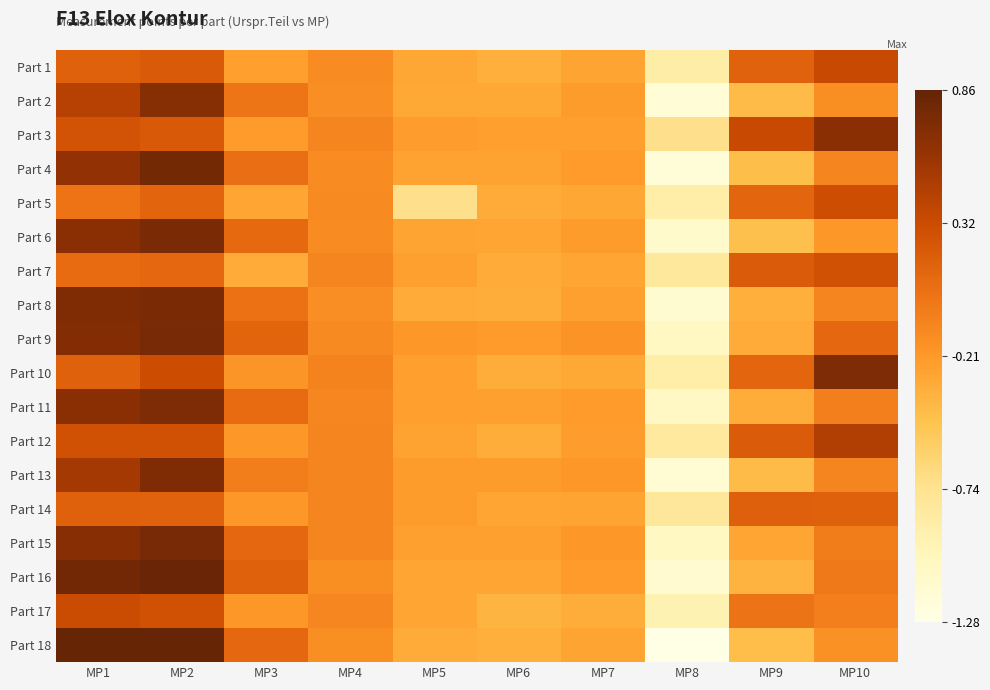

Reading left to right, transcribe all the data shown in this chart.

Part 1: MP1=0.2	MP2=0.2	MP3=-0.2	MP4=-0.1	MP5=-0.3	MP6=-0.3	MP7=-0.3	MP8=-0.9	MP9=0.1	MP10=0.3
Part 2: MP1=0.4	MP2=0.7	MP3=0.0	MP4=-0.1	MP5=-0.3	MP6=-0.3	MP7=-0.2	MP8=-1.2	MP9=-0.4	MP10=-0.1
Part 3: MP1=0.3	MP2=0.2	MP3=-0.2	MP4=-0.1	MP5=-0.2	MP6=-0.2	MP7=-0.2	MP8=-0.7	MP9=0.3	MP10=0.7
Part 4: MP1=0.6	MP2=0.8	MP3=0.1	MP4=-0.1	MP5=-0.3	MP6=-0.3	MP7=-0.2	MP8=-1.2	MP9=-0.5	MP10=-0.1
Part 5: MP1=0.0	MP2=0.1	MP3=-0.3	MP4=-0.1	MP5=-0.7	MP6=-0.3	MP7=-0.3	MP8=-0.9	MP9=0.1	MP10=0.3
Part 6: MP1=0.7	MP2=0.8	MP3=0.1	MP4=-0.1	MP5=-0.3	MP6=-0.3	MP7=-0.2	MP8=-1.1	MP9=-0.5	MP10=-0.2
Part 7: MP1=0.1	MP2=0.1	MP3=-0.3	MP4=-0.1	MP5=-0.3	MP6=-0.3	MP7=-0.3	MP8=-0.8	MP9=0.2	MP10=0.3
Part 8: MP1=0.7	MP2=0.8	MP3=0.1	MP4=-0.1	MP5=-0.3	MP6=-0.3	MP7=-0.3	MP8=-1.1	MP9=-0.3	MP10=-0.1
Part 9: MP1=0.7	MP2=0.8	MP3=0.1	MP4=-0.1	MP5=-0.2	MP6=-0.2	MP7=-0.2	MP8=-1.1	MP9=-0.3	MP10=0.1
Part 10: MP1=0.2	MP2=0.3	MP3=-0.2	MP4=-0.1	MP5=-0.2	MP6=-0.3	MP7=-0.3	MP8=-0.9	MP9=0.1	MP10=0.7
Part 11: MP1=0.7	MP2=0.7	MP3=0.1	MP4=-0.1	MP5=-0.2	MP6=-0.3	MP7=-0.2	MP8=-1.1	MP9=-0.3	MP10=-0.1
Part 12: MP1=0.3	MP2=0.3	MP3=-0.2	MP4=-0.1	MP5=-0.3	MP6=-0.3	MP7=-0.2	MP8=-0.8	MP9=0.2	MP10=0.5
Part 13: MP1=0.5	MP2=0.7	MP3=-0.0	MP4=-0.1	MP5=-0.2	MP6=-0.2	MP7=-0.2	MP8=-1.2	MP9=-0.4	MP10=-0.1
Part 14: MP1=0.2	MP2=0.1	MP3=-0.2	MP4=-0.1	MP5=-0.2	MP6=-0.3	MP7=-0.3	MP8=-0.8	MP9=0.2	MP10=0.2
Part 15: MP1=0.7	MP2=0.8	MP3=0.1	MP4=-0.1	MP5=-0.3	MP6=-0.3	MP7=-0.2	MP8=-1.1	MP9=-0.3	MP10=-0.0
Part 16: MP1=0.8	MP2=0.8	MP3=0.2	MP4=-0.1	MP5=-0.3	MP6=-0.3	MP7=-0.2	MP8=-1.1	MP9=-0.4	MP10=0.0
Part 17: MP1=0.3	MP2=0.3	MP3=-0.2	MP4=-0.1	MP5=-0.3	MP6=-0.4	MP7=-0.3	MP8=-0.9	MP9=0.0	MP10=-0.1
Part 18: MP1=0.9	MP2=0.9	MP3=0.1	MP4=-0.1	MP5=-0.3	MP6=-0.3	MP7=-0.3	MP8=-1.3	MP9=-0.4	MP10=-0.2